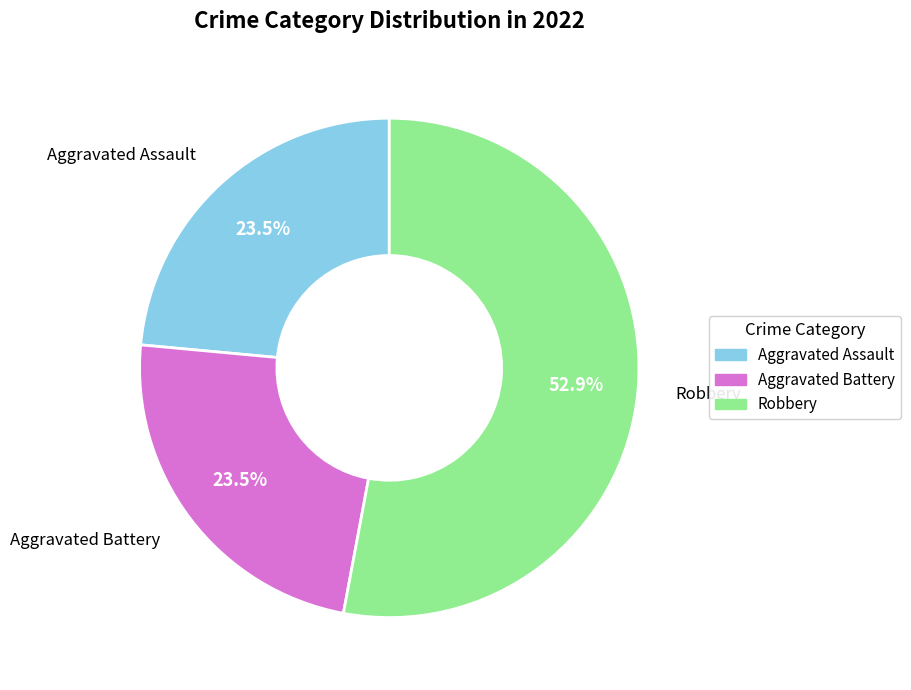

Does any single category account for the majority?

Yes